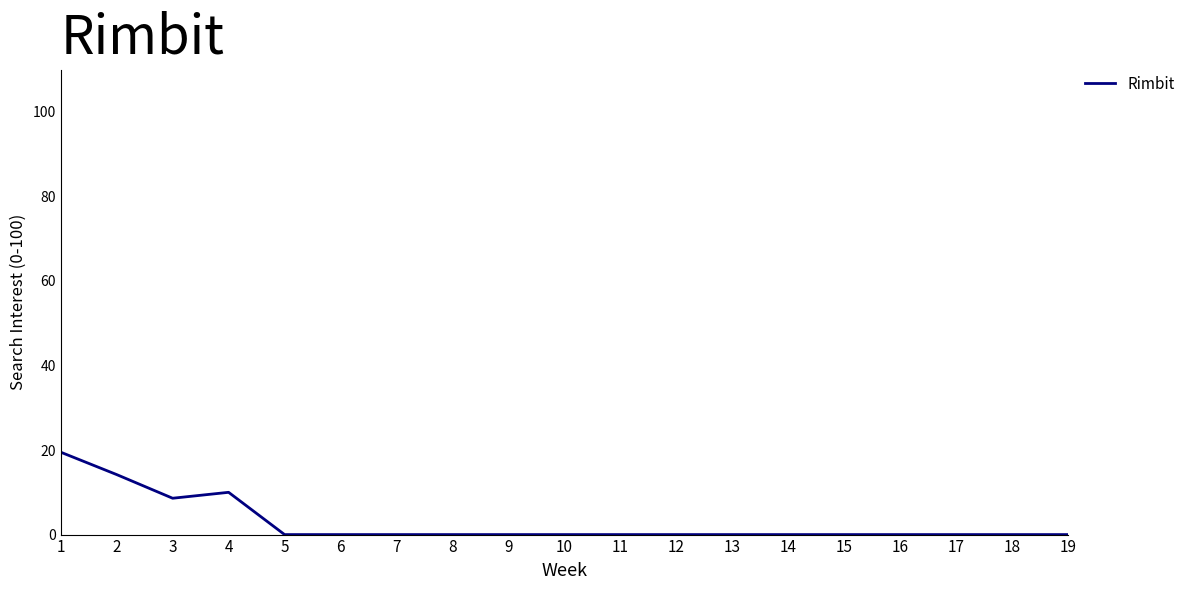

Reading left to right, extract all data points from this chart.

19.5	14.2	8.6	10.0	0.0	0.0	0.0	0.0	0.0	0.0	0.0	0.0	0.0	0.0	0.0	0.0	0.0	0.0	0.0